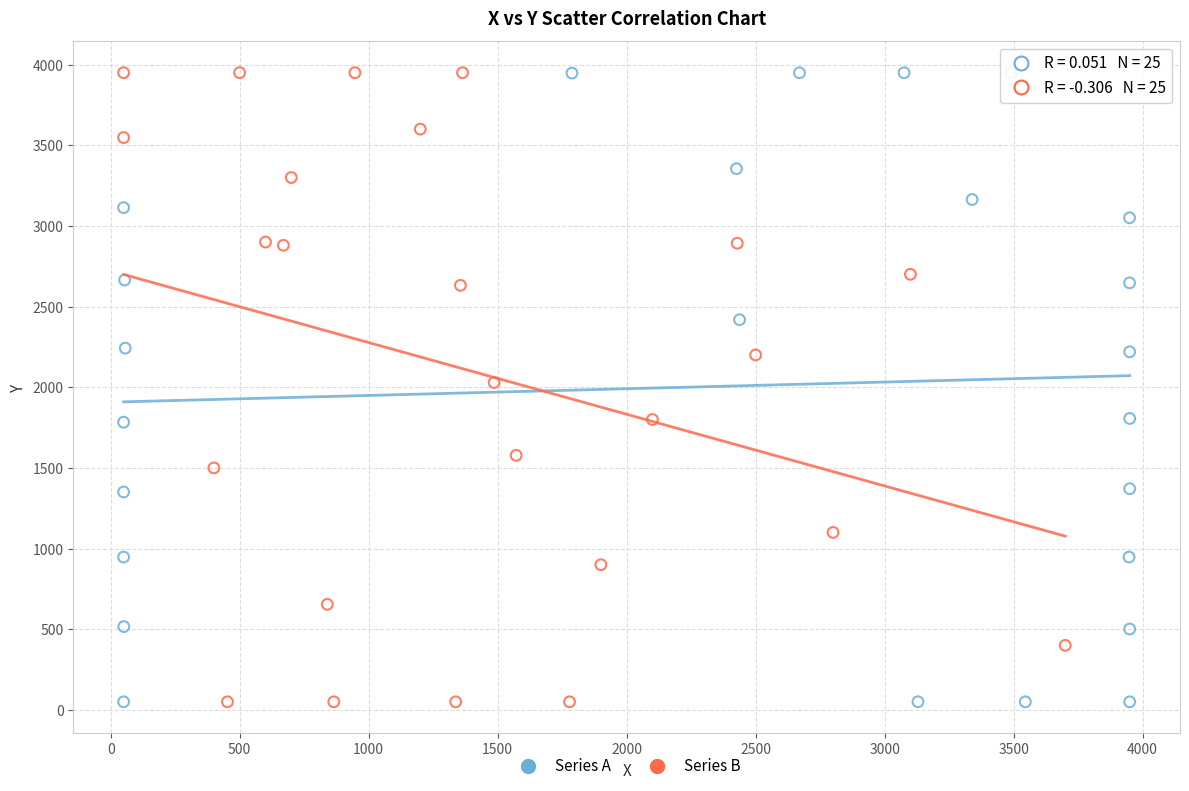

What are all the series names shown in the legend?

Series A, Series B